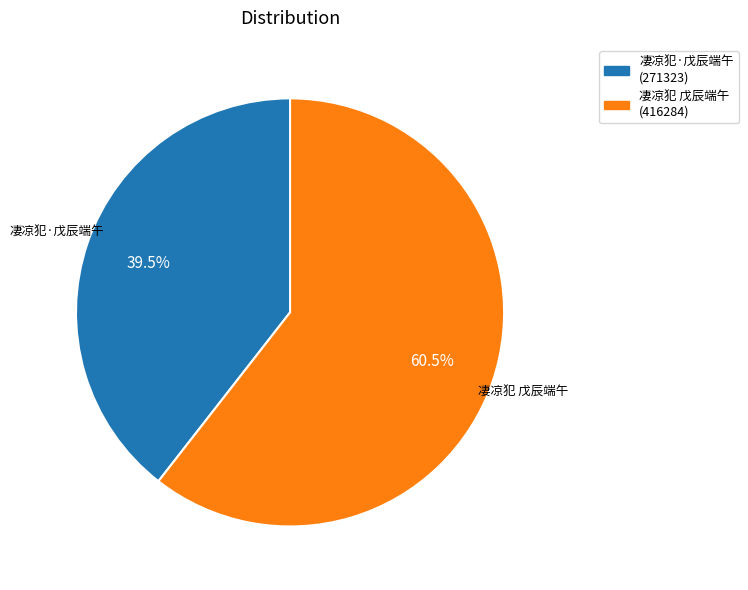

Is it true that 凄凉犯 戊辰端午 is 69% of the pie?

False